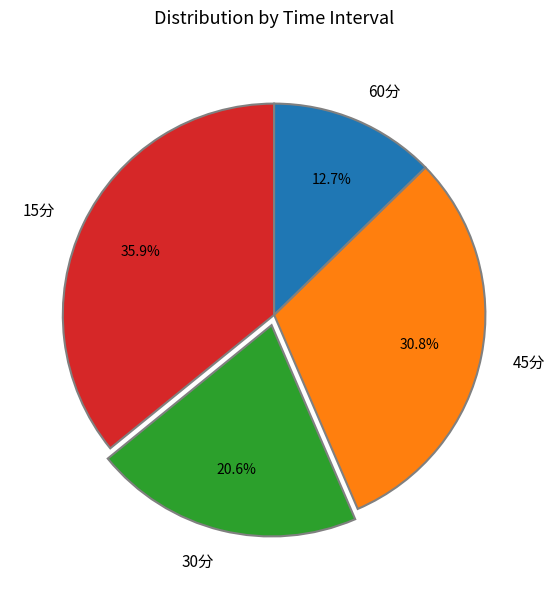

The 15分 slice represents 36% of the pie. True or false?

True